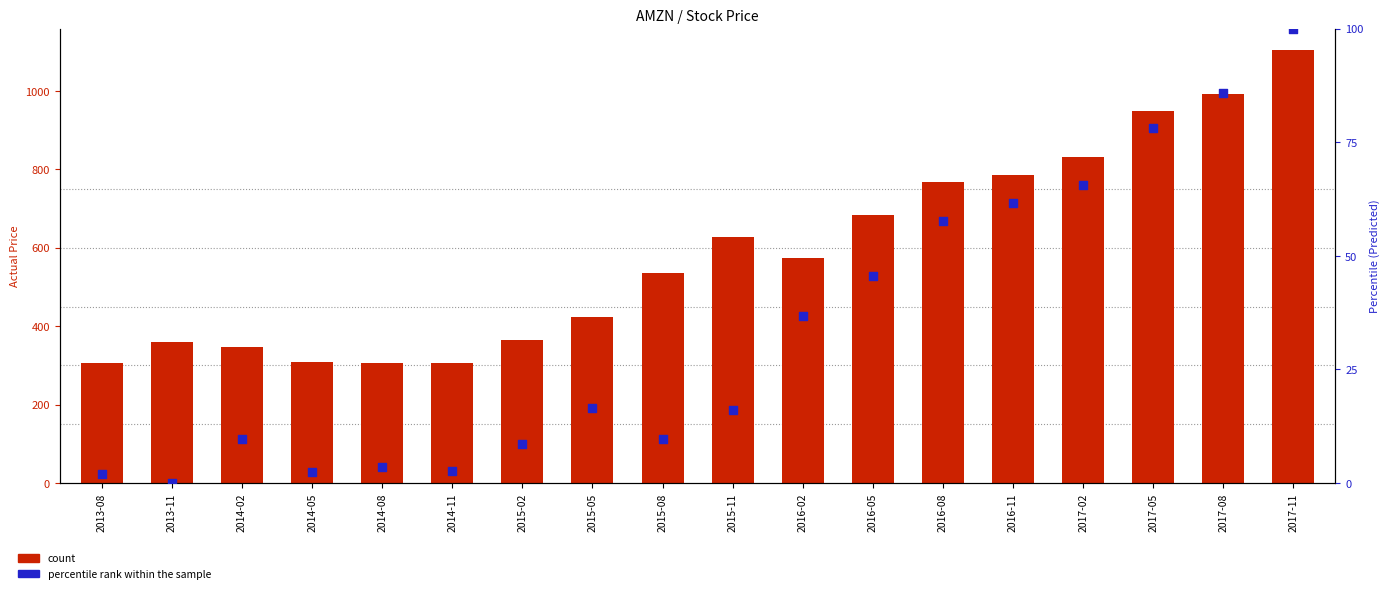

Which series contains the lowest Y value?

percentile rank within the sample